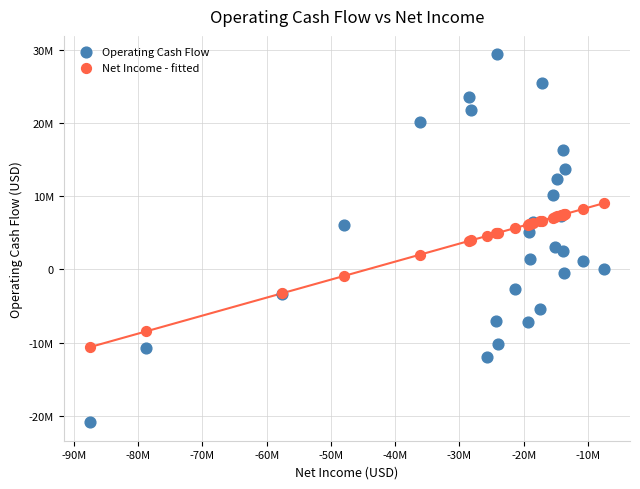

Which series contains the highest Y value?

Operating Cash Flow